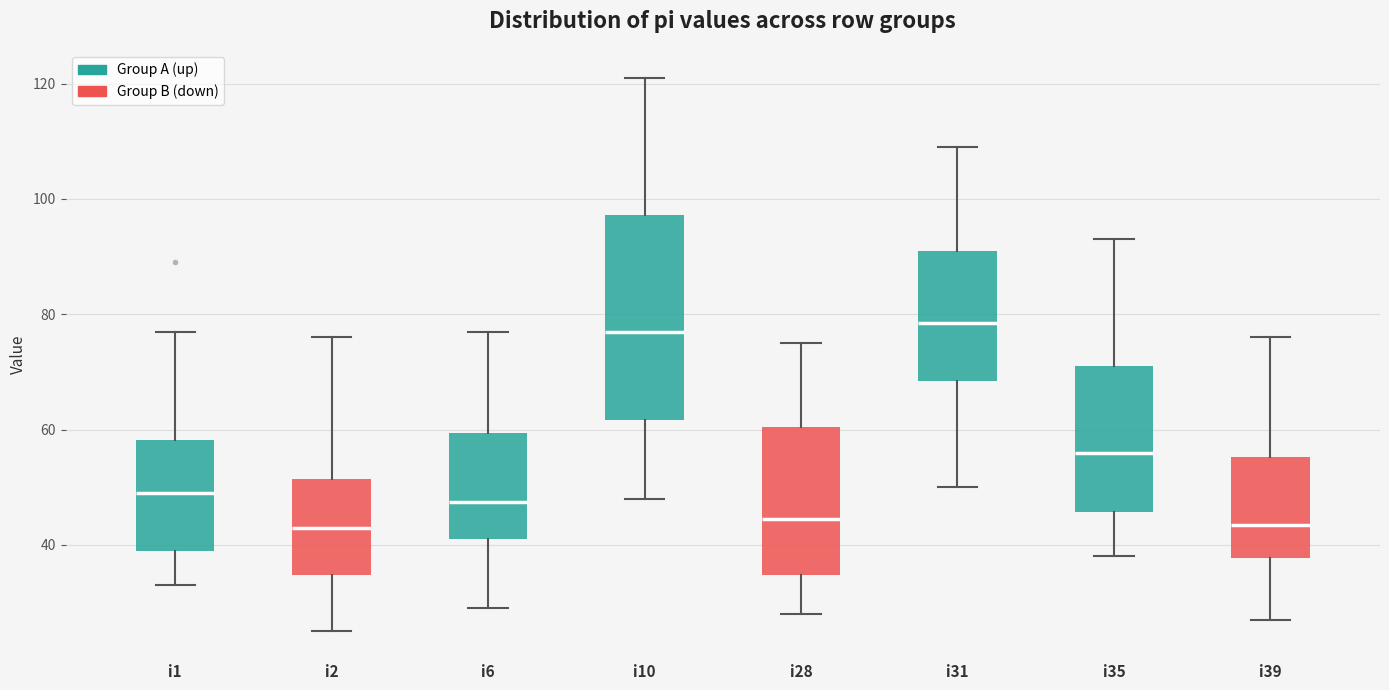

Reading left to right, transcribe this box plot: for each box, give where its median line is, the range the box spans, and where its two whiskers end, as read against the y-axis. The values are not printed on the chart, so give them approximately, as read against the axis.

i1: median 50, box 40 to 58, whiskers 34 to 78
i2: median 44, box 34 to 52, whiskers 26 to 76
i6: median 48, box 42 to 60, whiskers 30 to 78
i10: median 78, box 62 to 98, whiskers 48 to 122
i28: median 44, box 34 to 60, whiskers 28 to 76
i31: median 78, box 68 to 92, whiskers 50 to 110
i35: median 56, box 46 to 72, whiskers 38 to 94
i39: median 44, box 38 to 56, whiskers 28 to 76